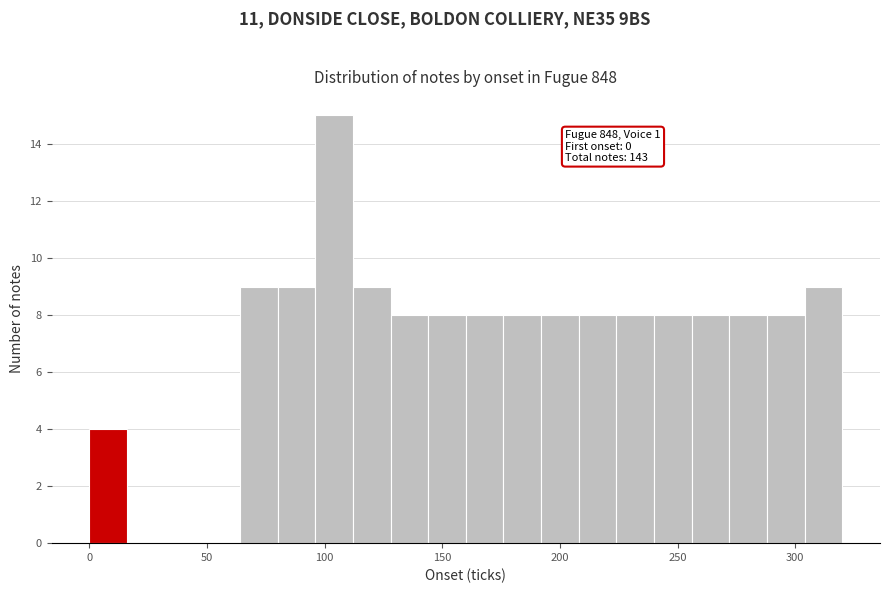

Around what value on the x-axis is the tallest bar? Give the approximate position of its centre, as read against the axis.

105